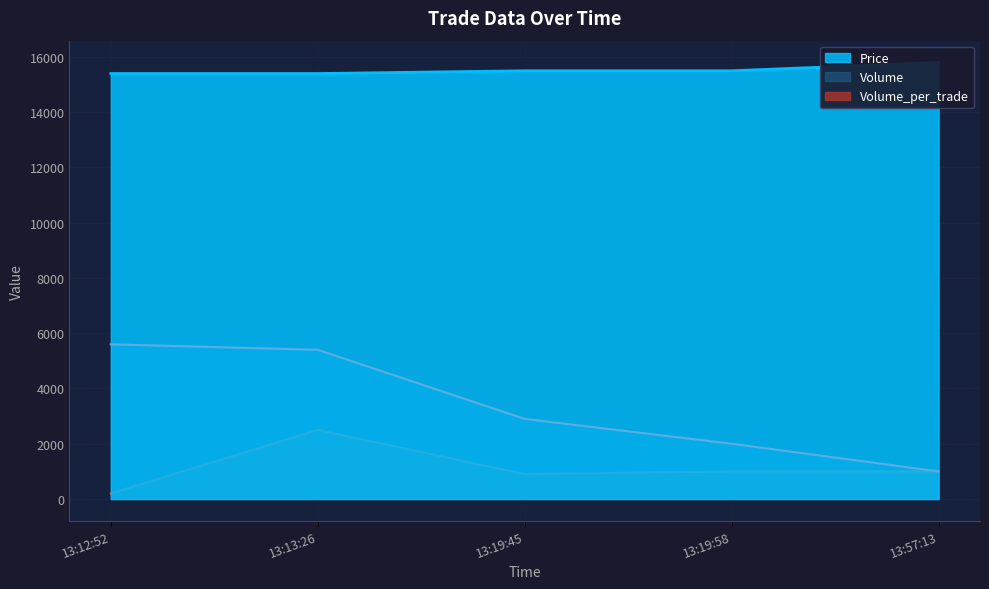

Rank the series by their average value, from highest to lowest.

Price, Volume, Volume_per_trade